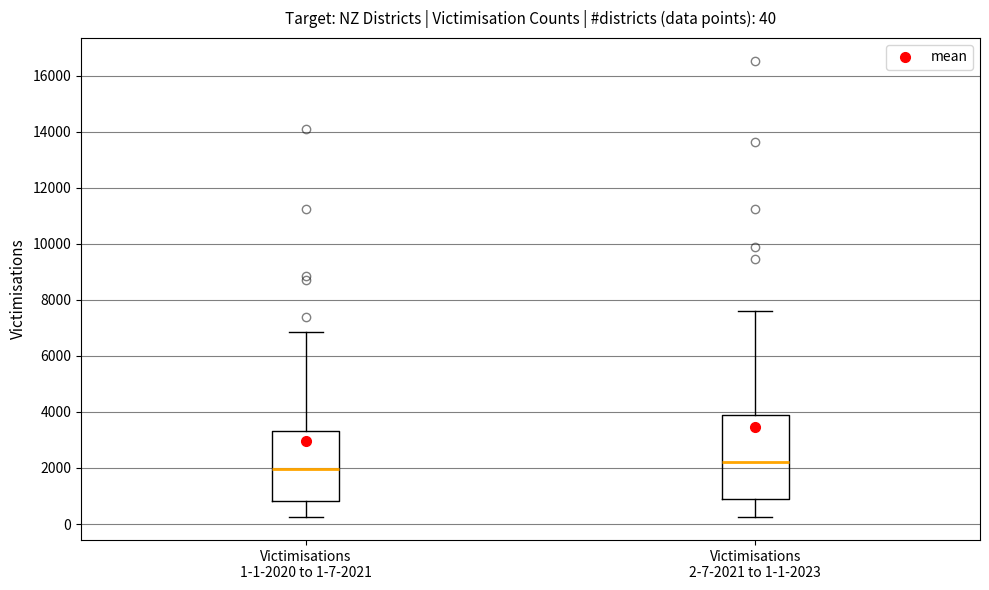

Which box has the lowest median line?

Victimisations 1-1-2020 to 1-7-2021